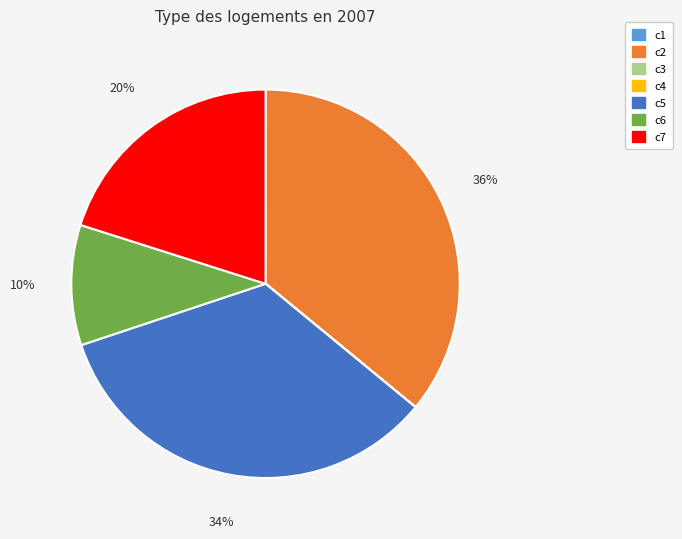

What is the ratio of the value at c6 to the value at c2?

0.3